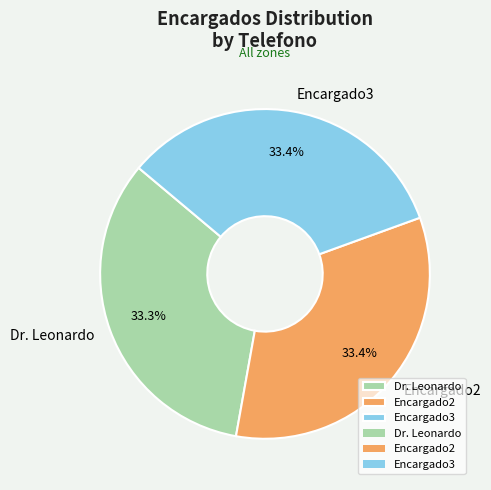

Count the number of slices in the pie.

3